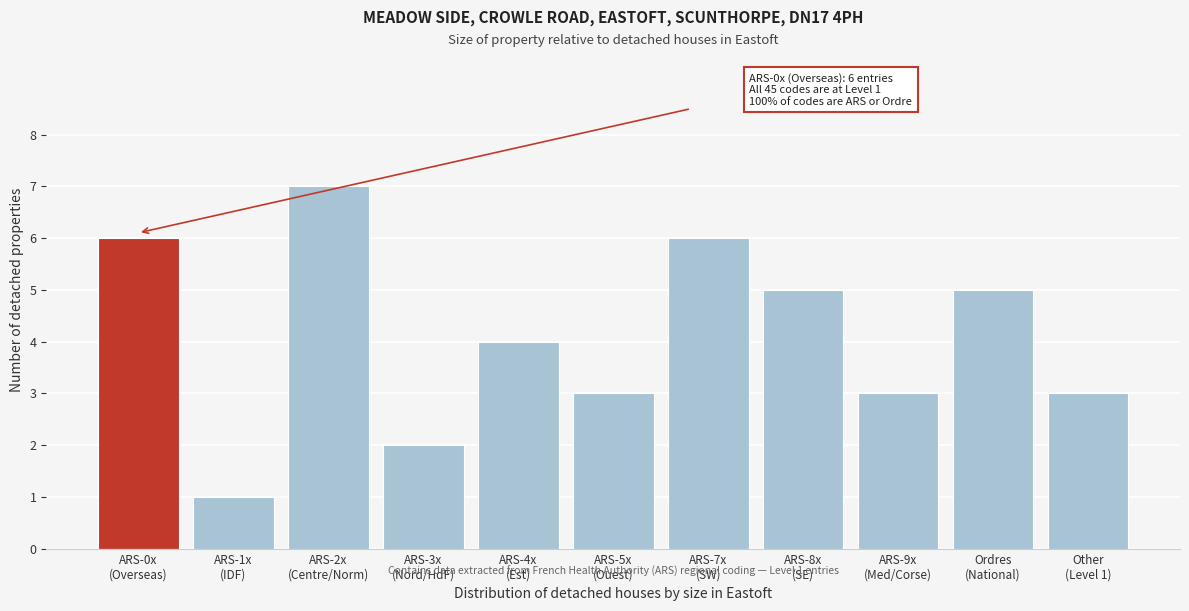

Reading left to right, list all the values displayed in this chart.

6	1	7	2	4	3	6	5	3	5	3